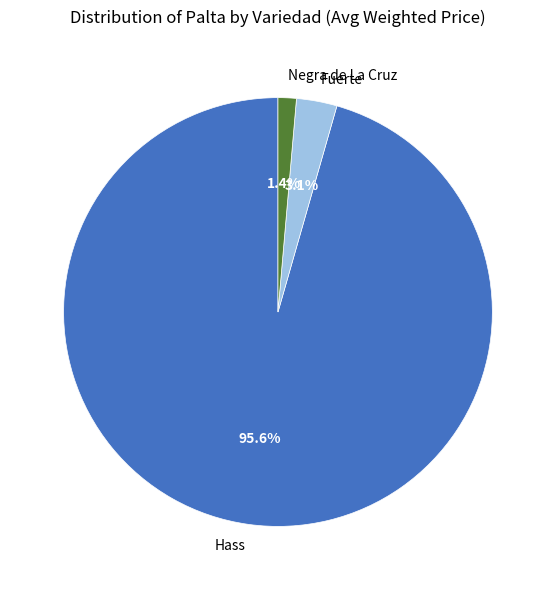

Which category has the biggest portion of the pie?

Hass